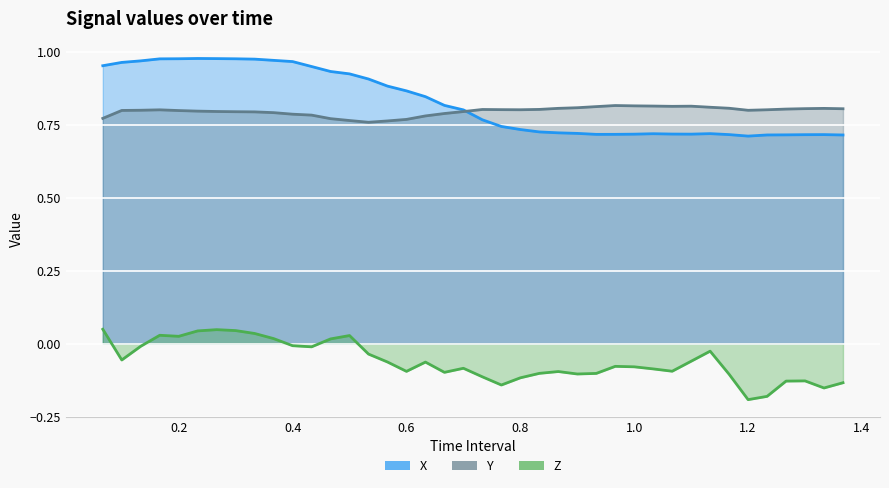

True or false: Z and Y intersect in this chart.

False